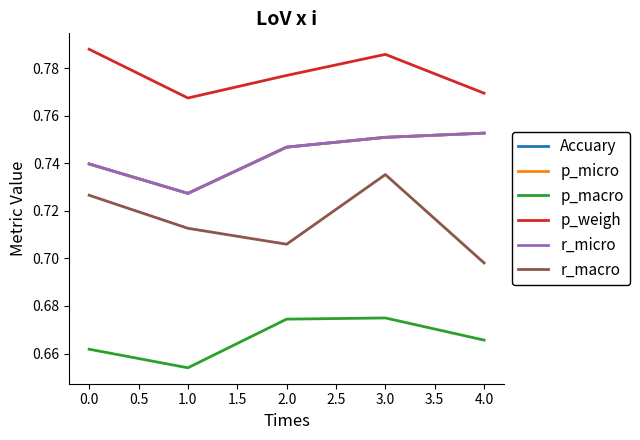

What is the value of the r_micro point at the 4th from the left?

0.8